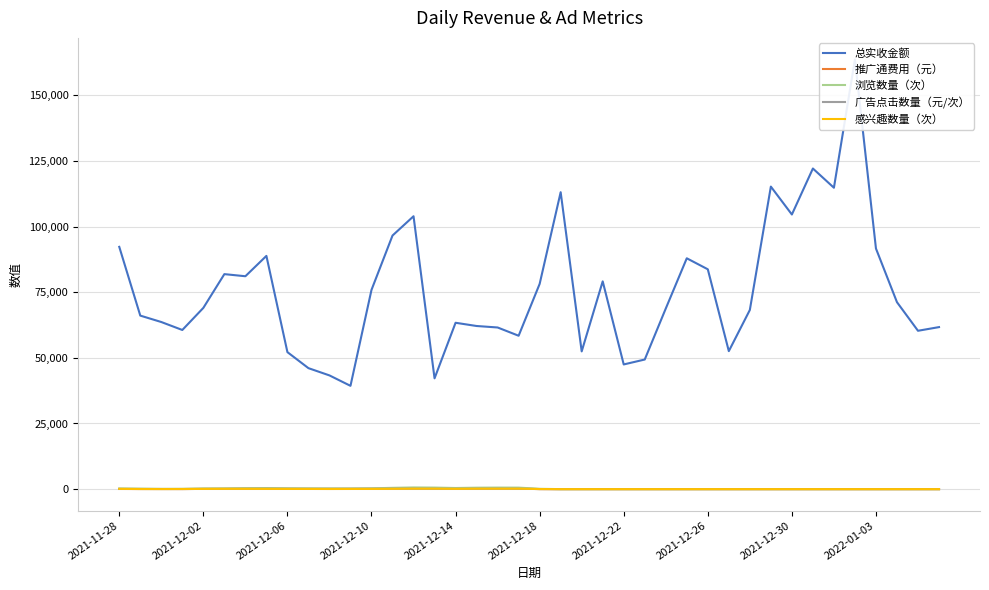

What is the average value of the 推广通费用（元） series?

73.9